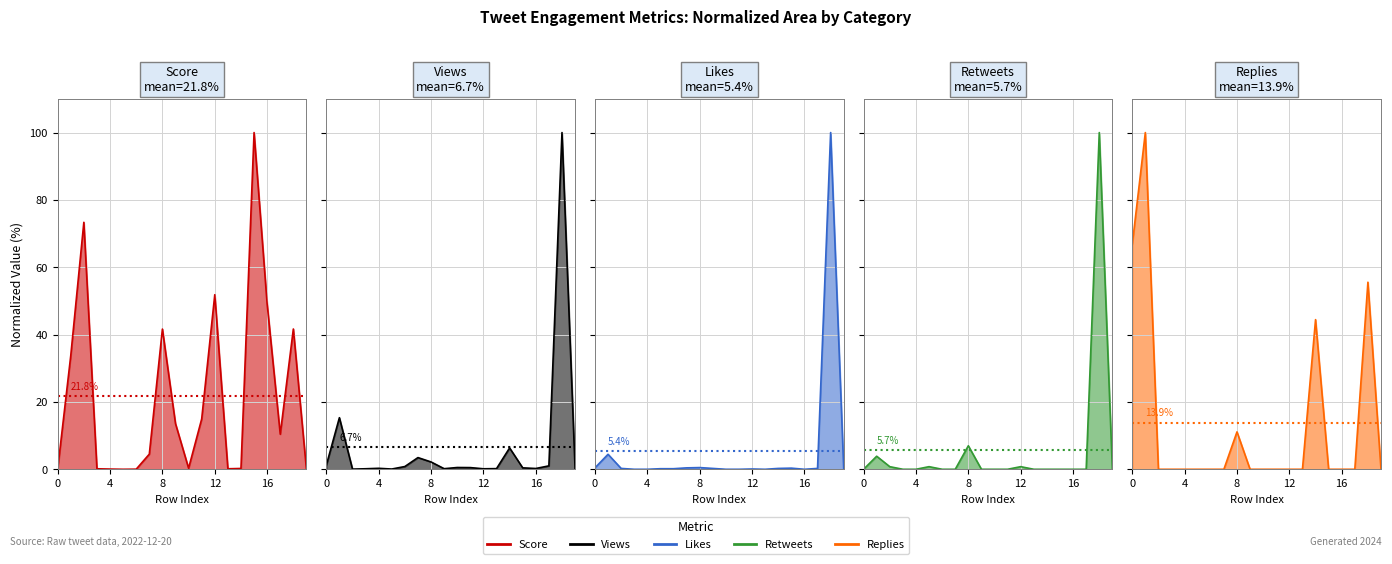

Does the chart display data point markers on the line(s)?

No